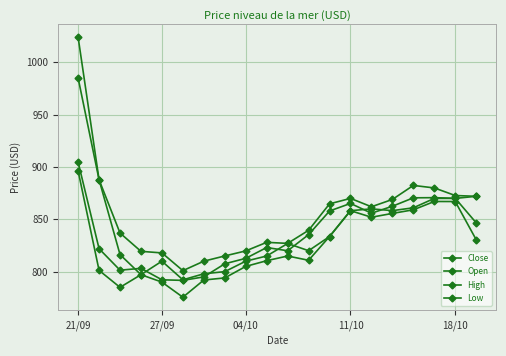

How many data points in Close are less than 835?

10